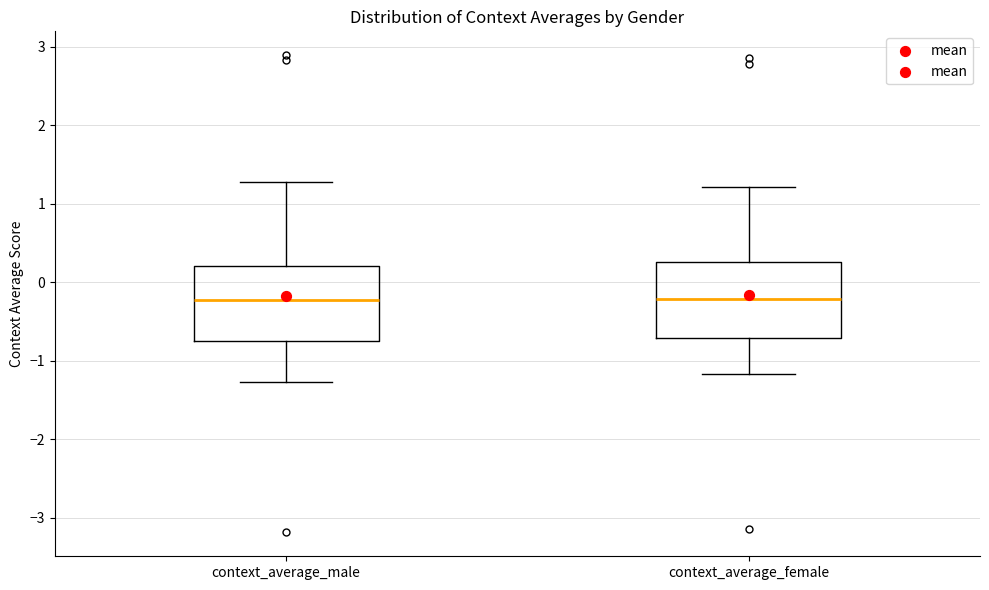

Reading left to right, read every box against the y-axis: the position of its median line, the range the box covers, and the ends of its whiskers. The values are not printed on the chart, so give them approximately, as read against the axis.

context_average_male: median -0.2, box -0.7 to 0.2, whiskers -1.3 to 1.3
context_average_female: median -0.2, box -0.7 to 0.3, whiskers -1.2 to 1.2